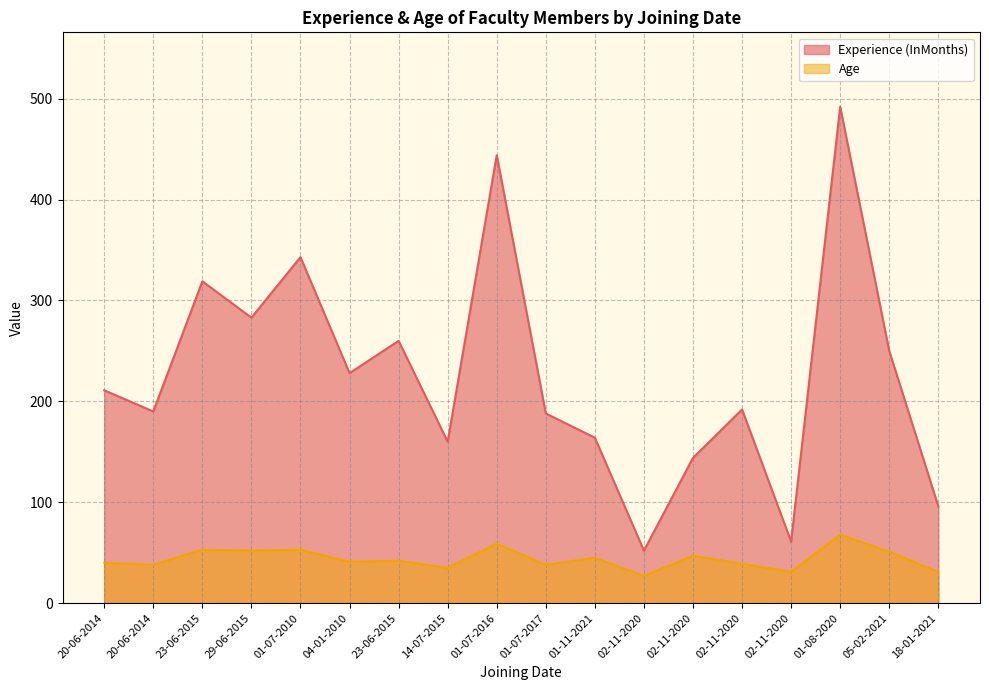

What is the difference between the maximum and minimum values in the Experience (InMonths) series?

440